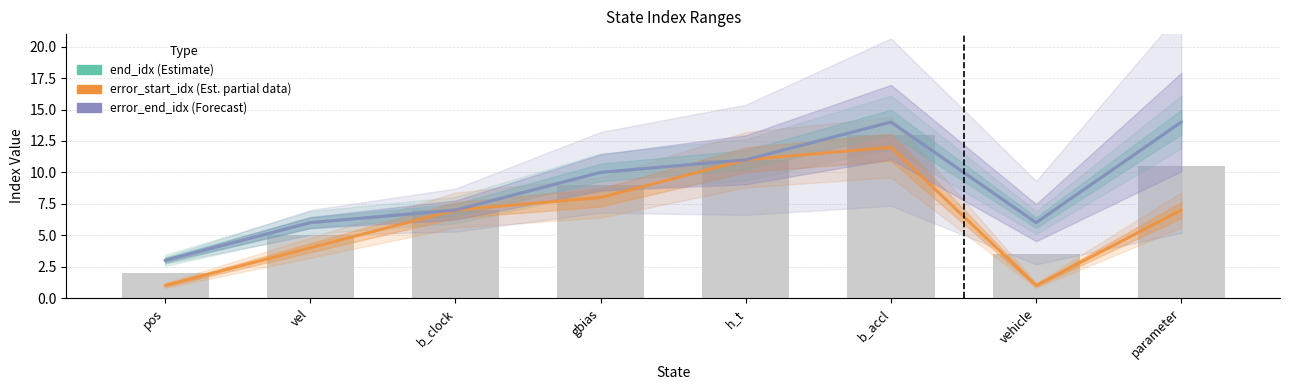

Which category has the highest value across all series?

b_accl